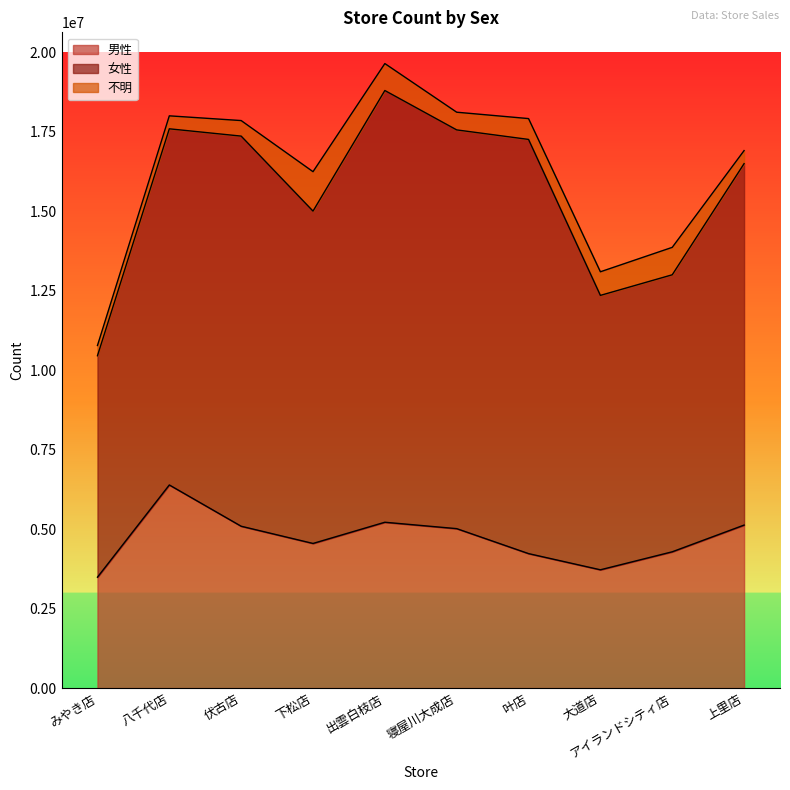

True or false: 男性 has more than 1 points higher than both neighbors.

True